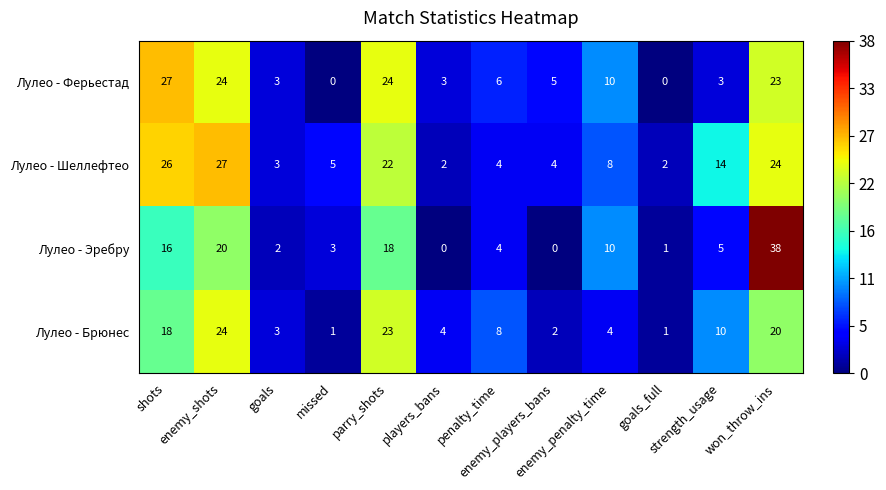

What is the difference between the highest and lowest values at strength_usage?

11